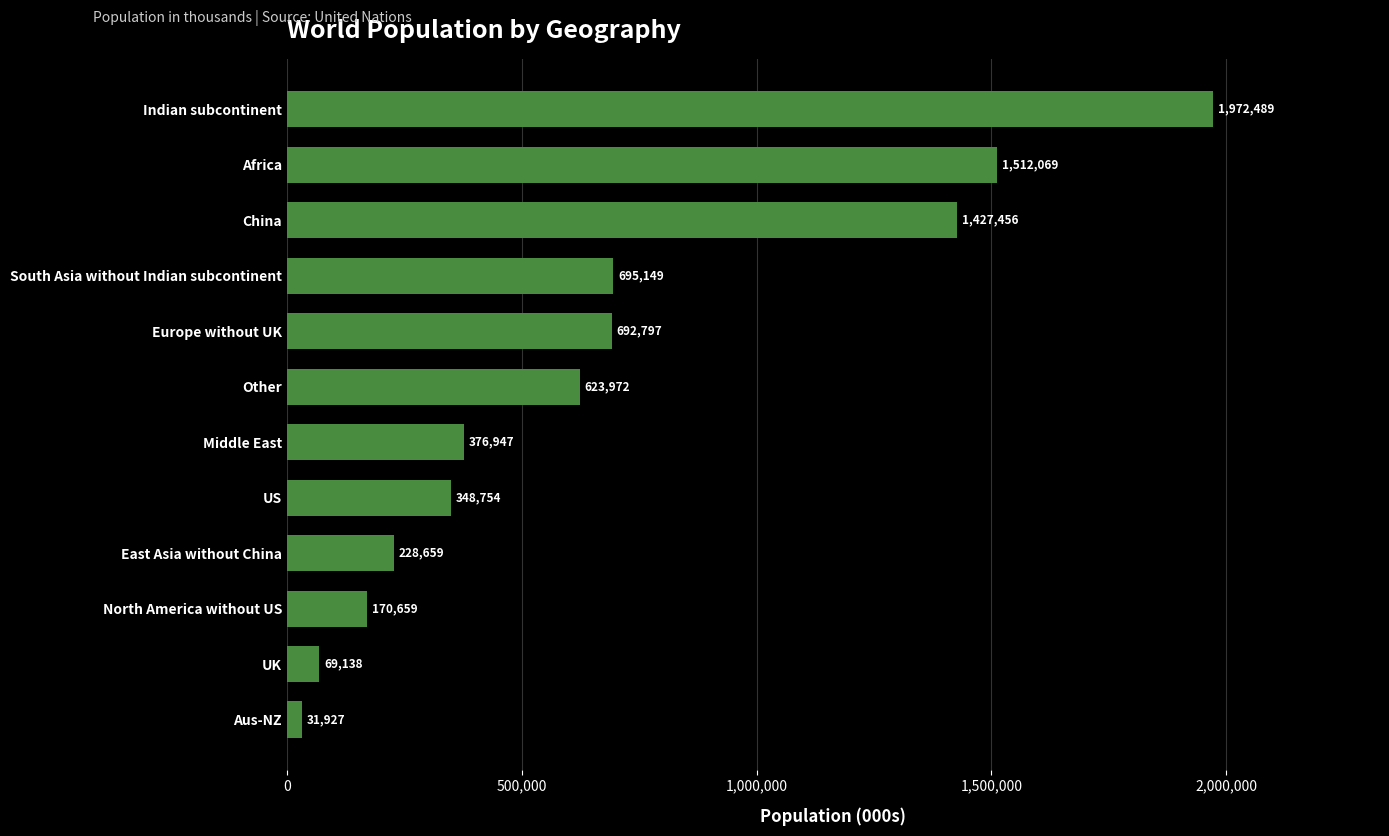

Which label corresponds to the largest value in the chart?

Indian subcontinent